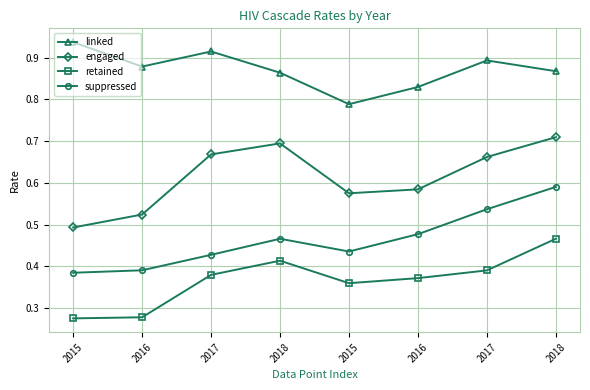

What is the total value across all series at 2016?

2.1